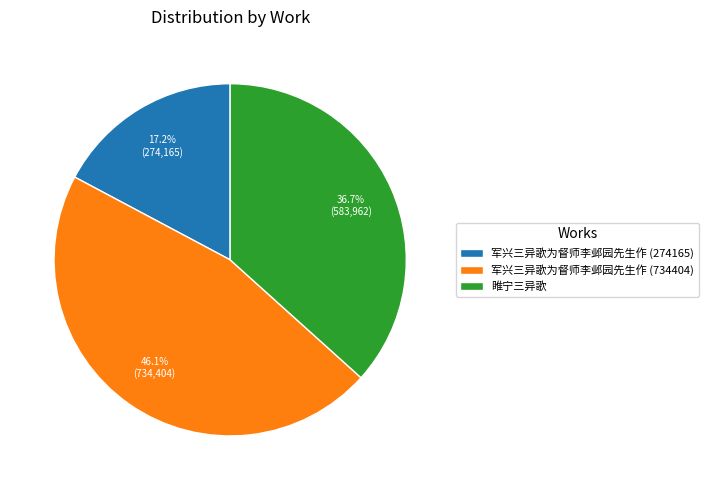

Count the number of slices in the pie.

3